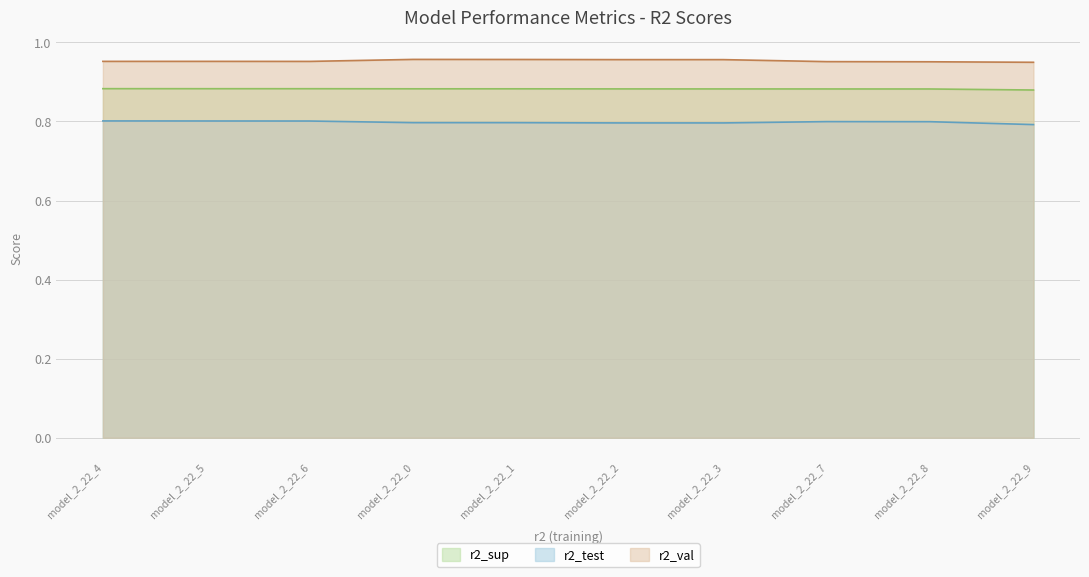

What is the total value across all series at model_2_22_8?

2.6